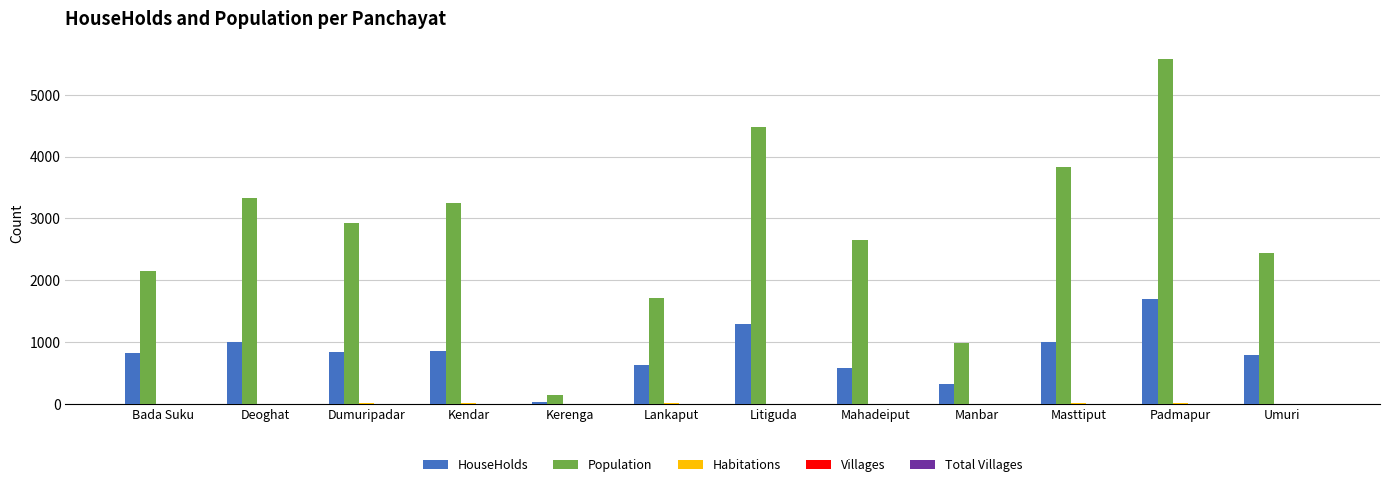

What is the sum of all HouseHolds values?

9892